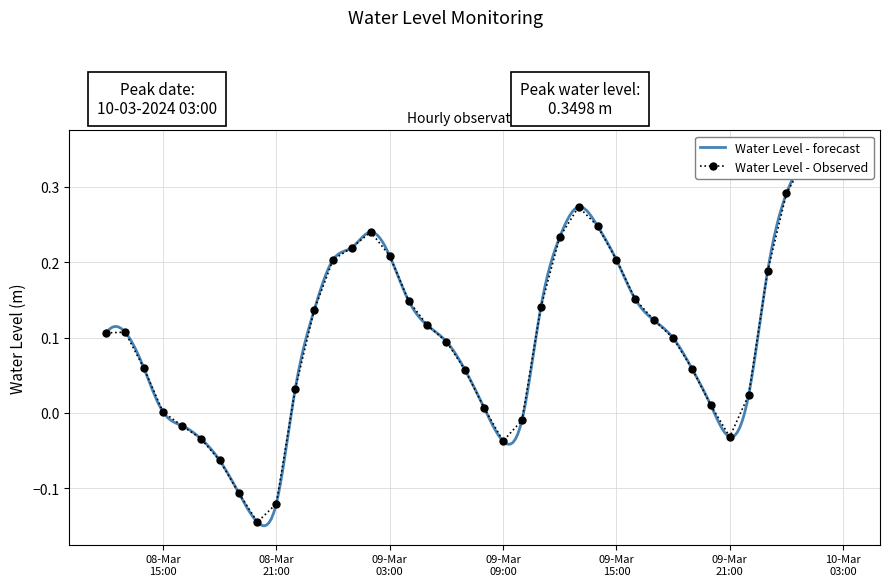

The chart shows a value of 0.0 at 2024-03-08 22:00:00. True or false?

False